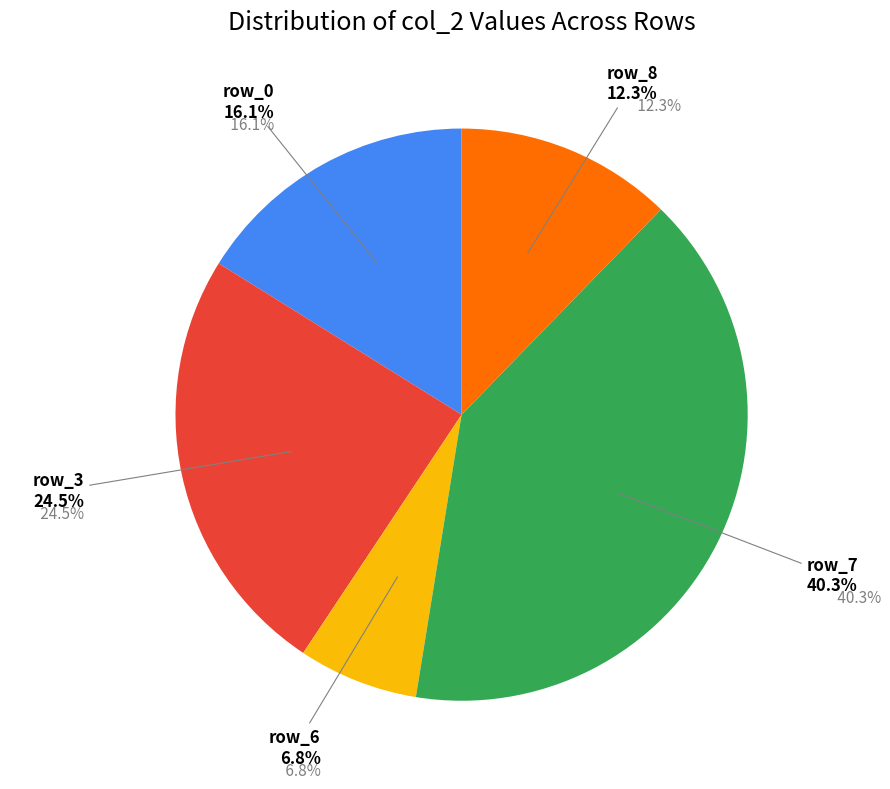

Combined, do row_5 and row_4 account for over 50%?

No